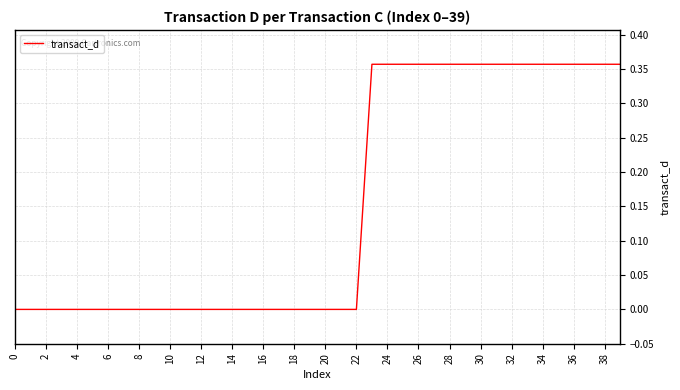

How many lines are shown in the chart?

1